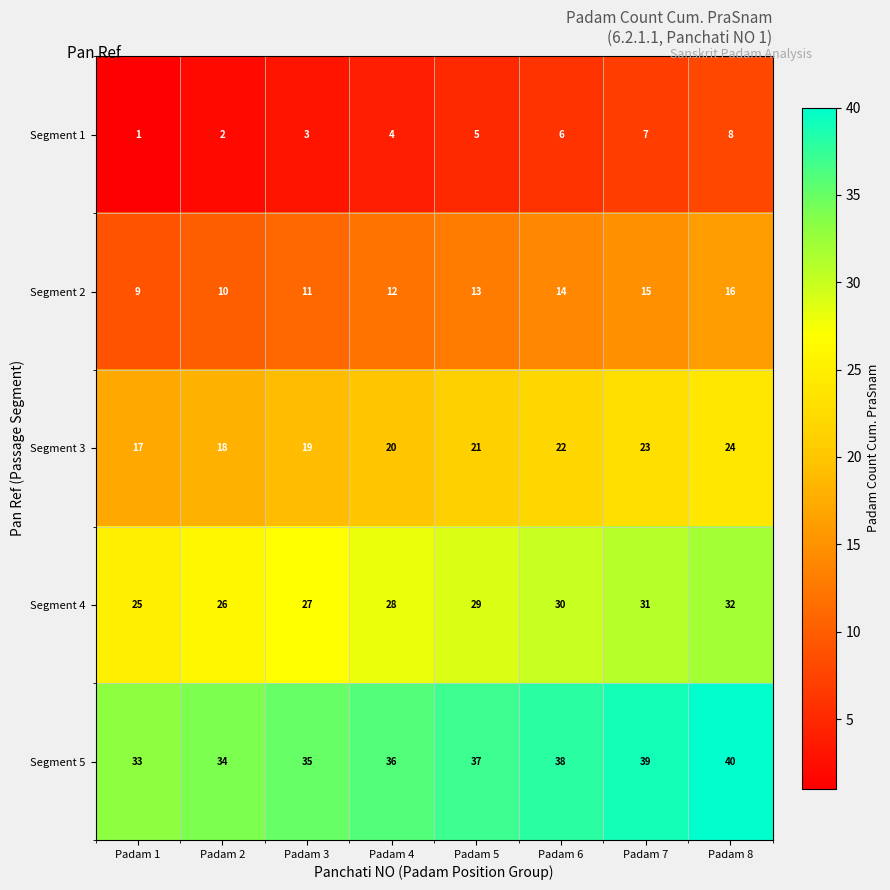

Which category has the lowest value across all series?

Padam 1